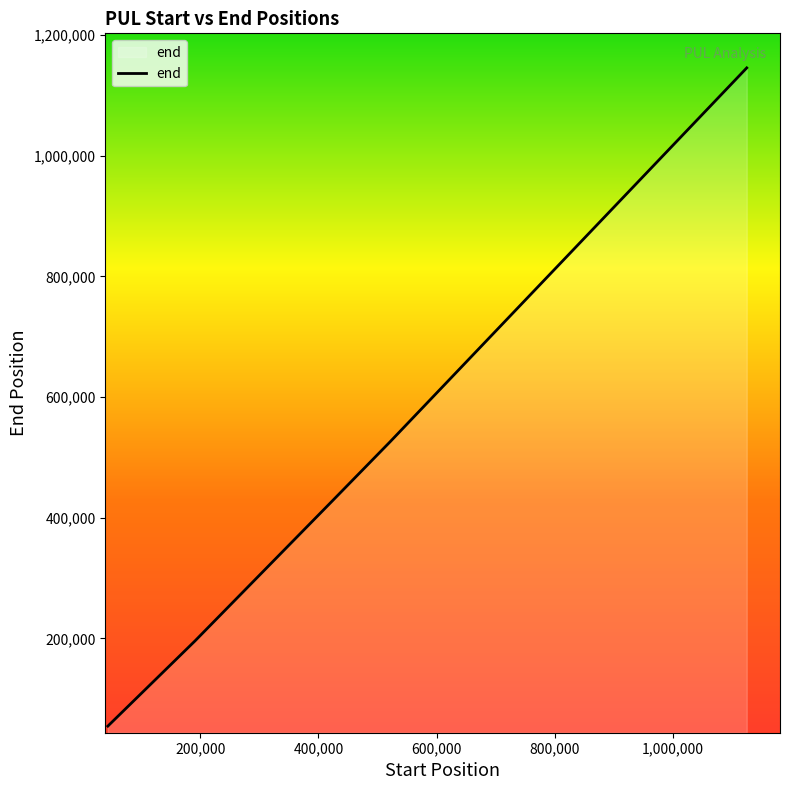

What is the maximum value shown in the chart?

1145638